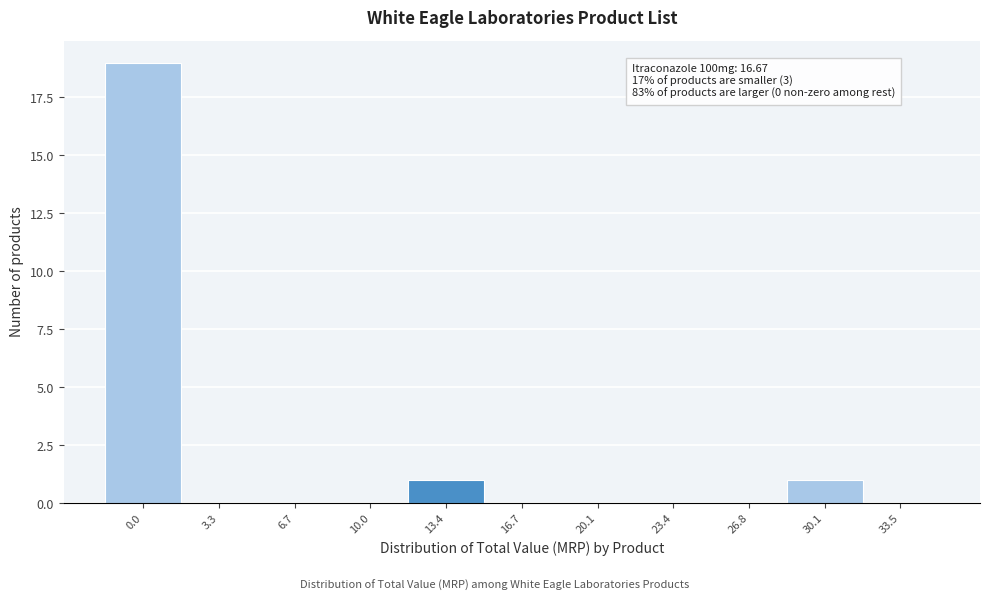

Reading left to right, what are all the values shown in this chart?

0.0=19	3.3=0	6.7=0	10.0=0	13.4=1	16.7=0	20.1=0	23.4=0	26.8=0	30.1=1	33.5=0